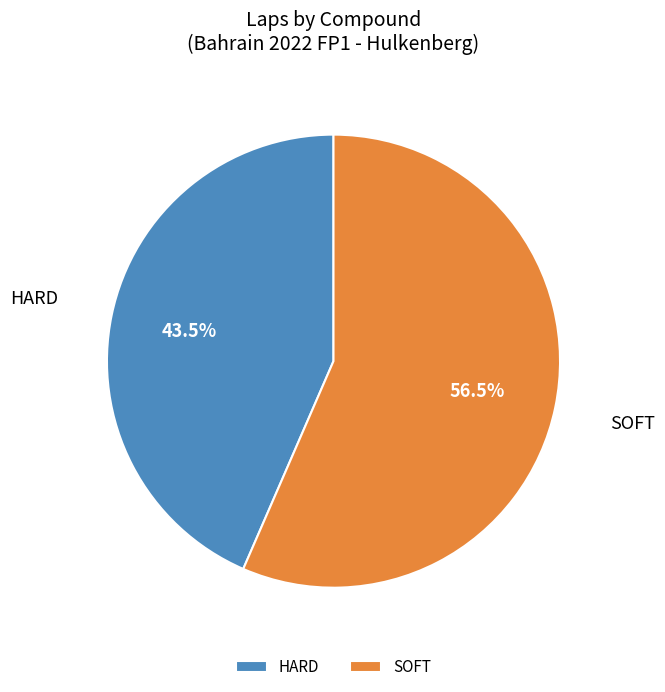

Does HARD represent more than half of the total?

No